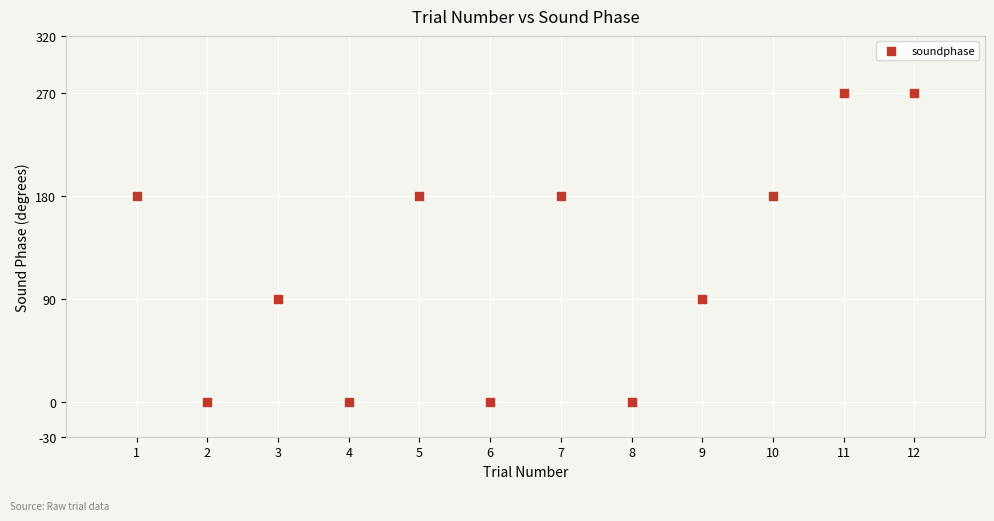

What is the average X value?

6